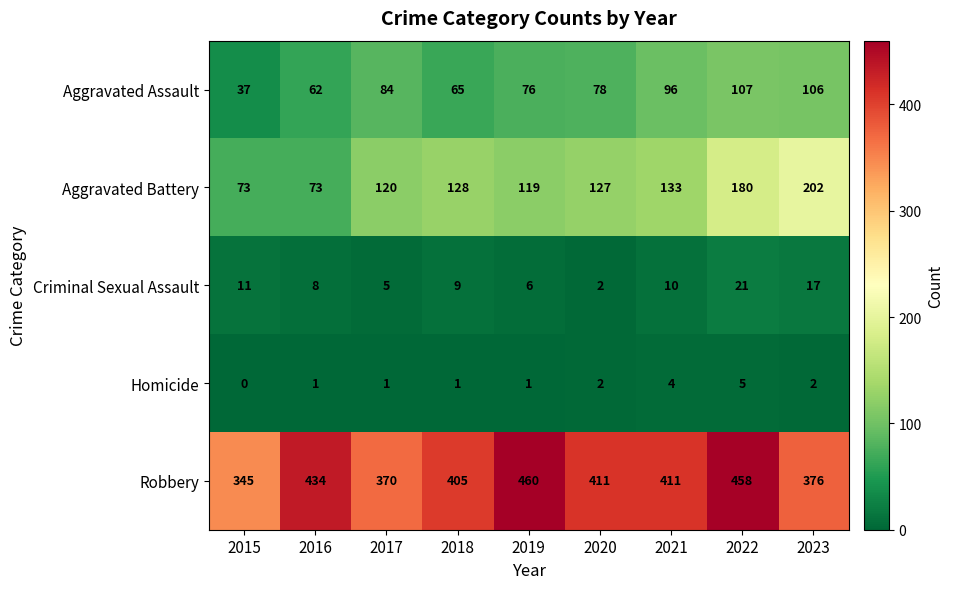

Is it true that Aggravated Assault equals 45 at 2018?

False